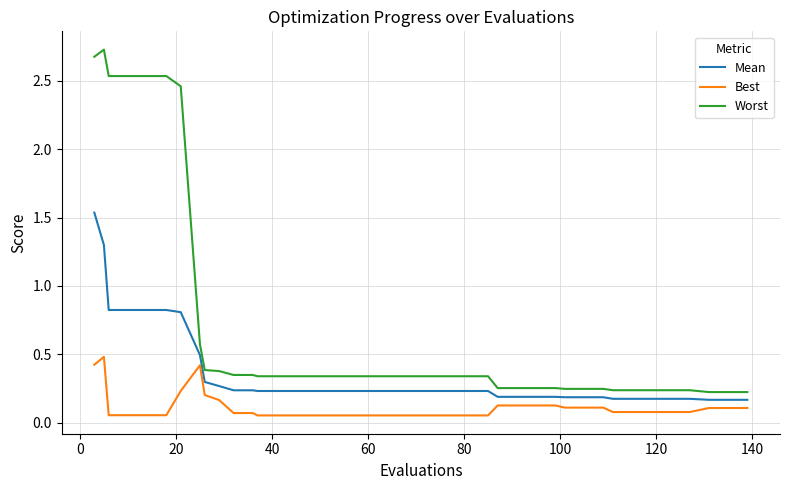

Which series has the widest spread of values?

Worst